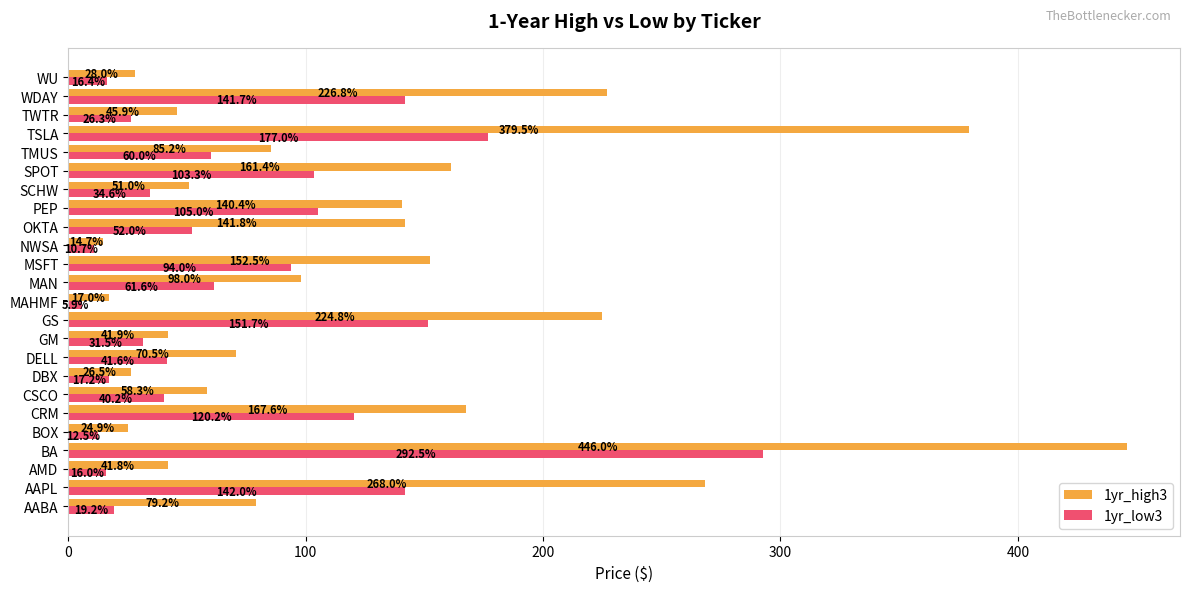

What are all the series names shown in the legend?

1yr_high3, 1yr_low3